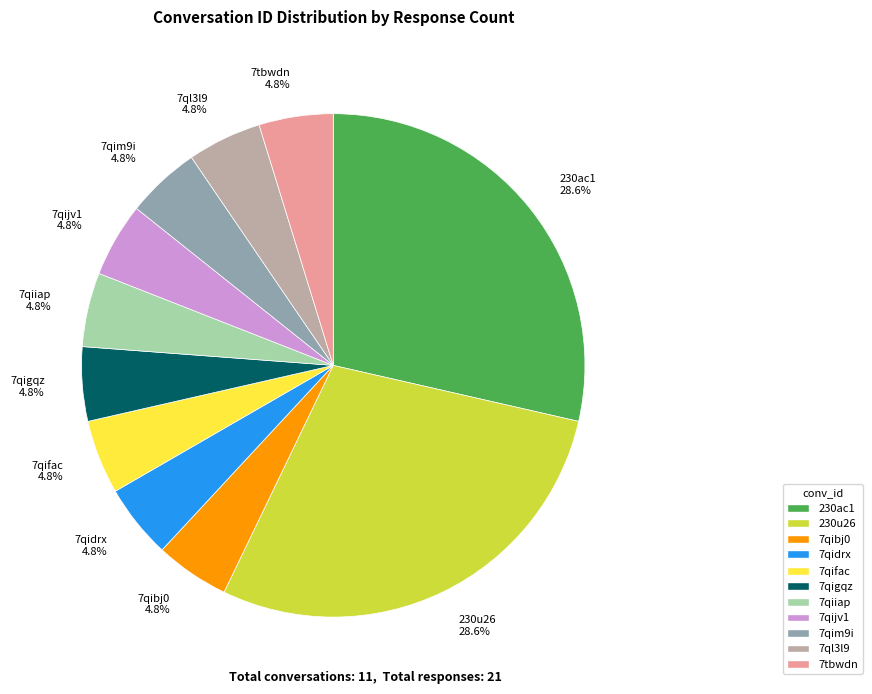

Is 230u26 28.6% the majority of the pie?

No